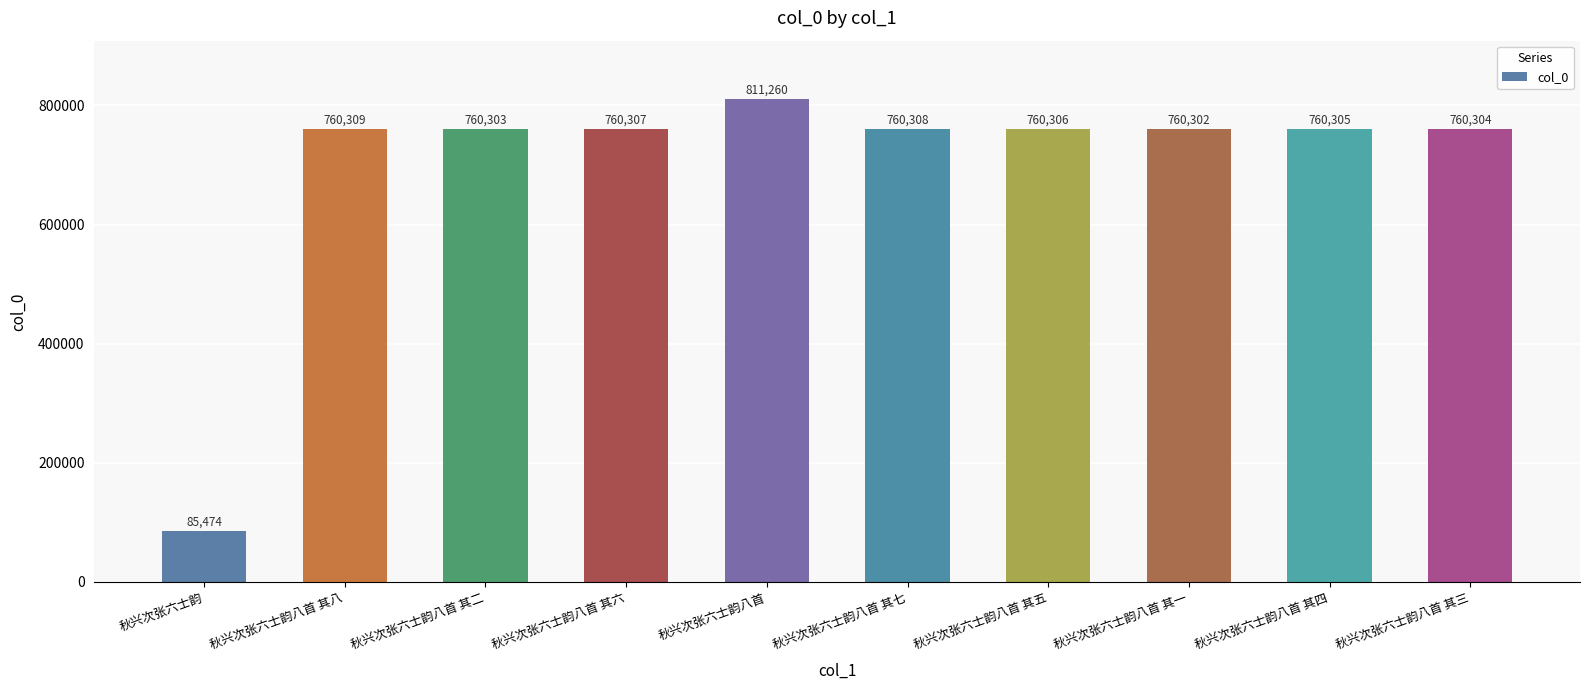

What is the ratio of the value at 秋兴次张六士韵八首 其三 to the value at 秋兴次张六士韵八首 其五?

1.0